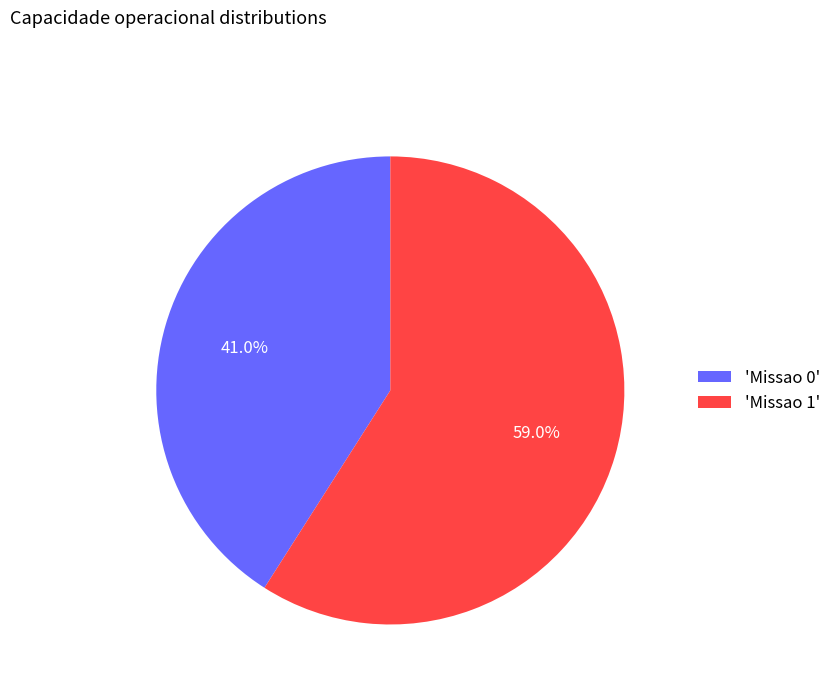

Does 'Missao 0' account for over 50% of the chart?

No